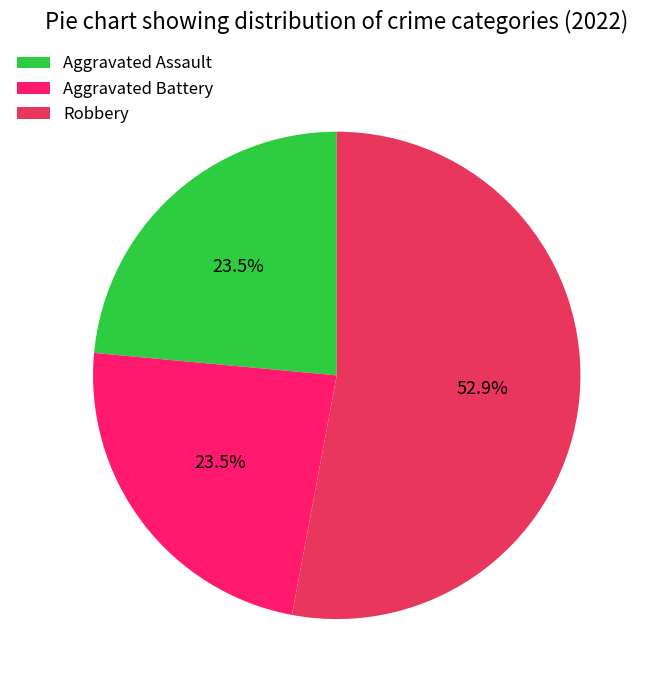

What percentage is NOT represented by Aggravated Battery?

76.5%